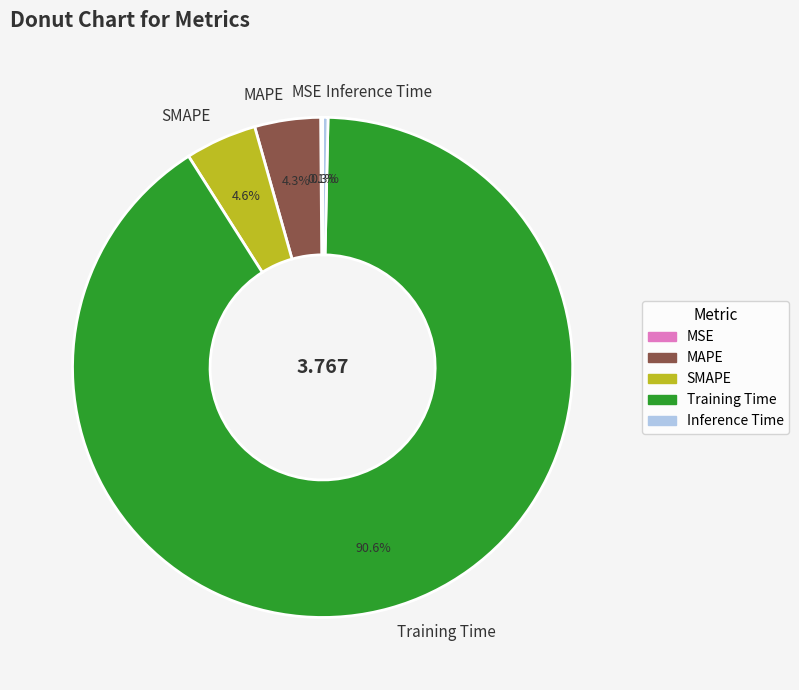

Does Training Time represent more than half of the total?

Yes